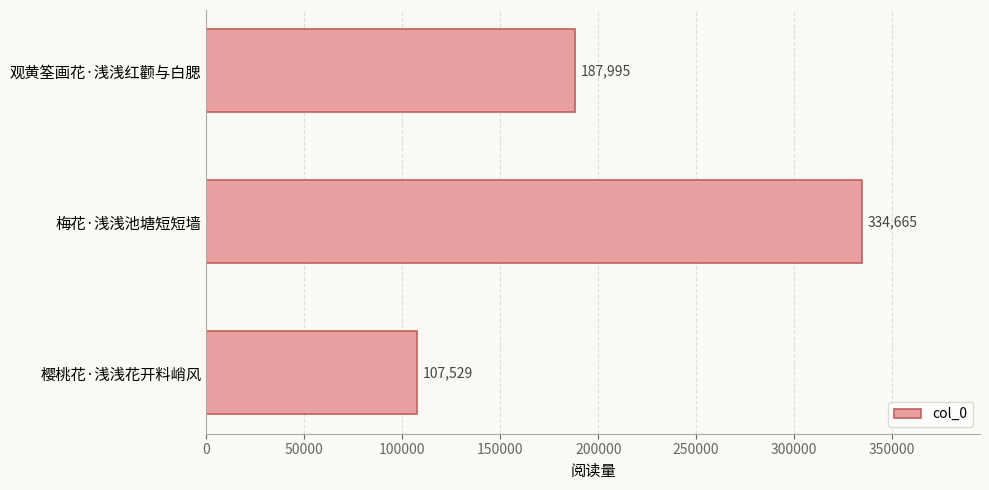

How many values are between 107529 and 334665?

3